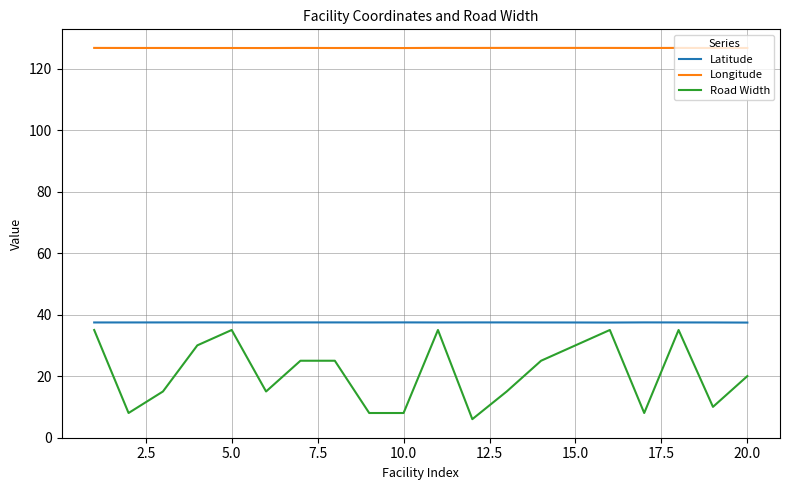

What is the minimum value for Latitude?

37.4